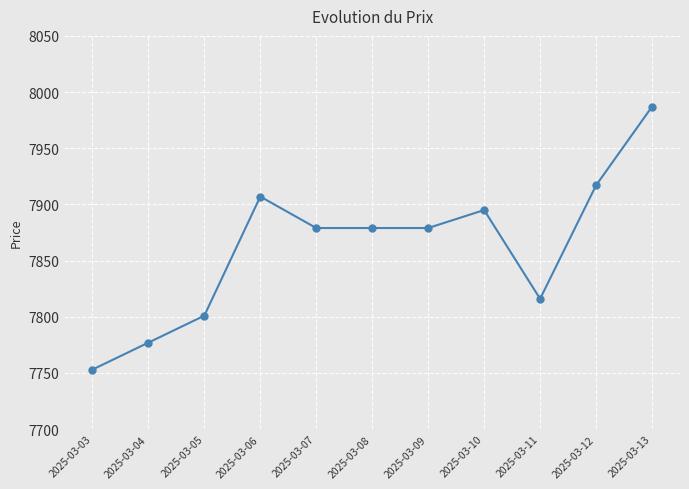

Count the number of categories in the chart.

11